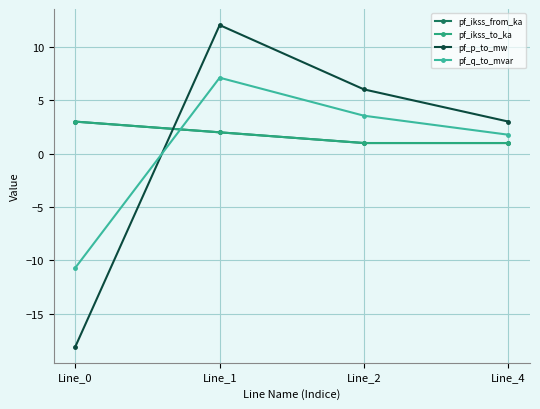

What is the sum of the pf_p_to_mw values at Line_1 and Line_0?

-6.0